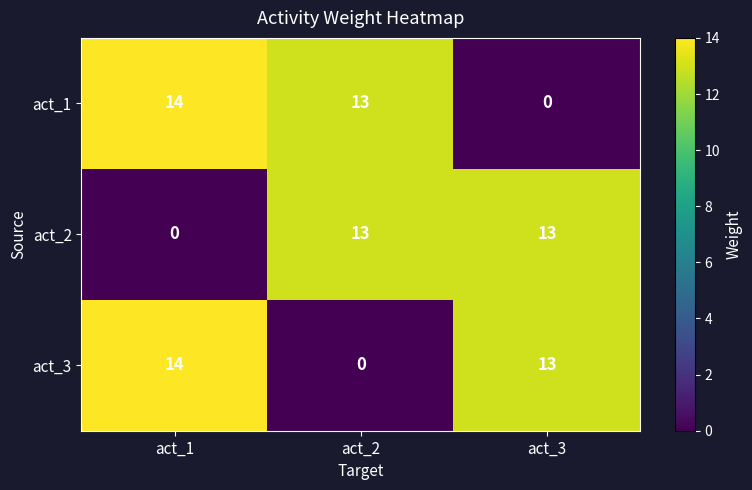

What is the average value of the act_1 series?

9